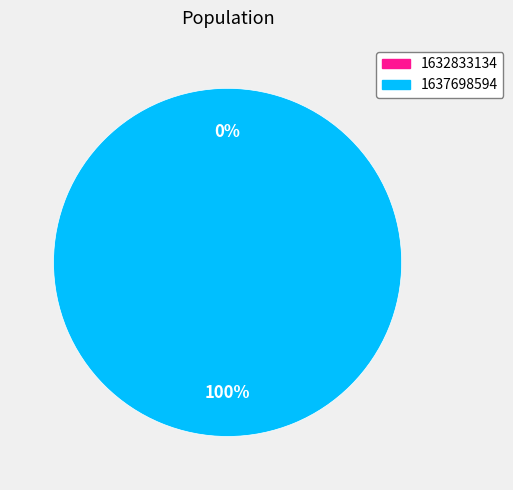

Is the sum of 1637698594 and 1632833134 greater than half?

Yes